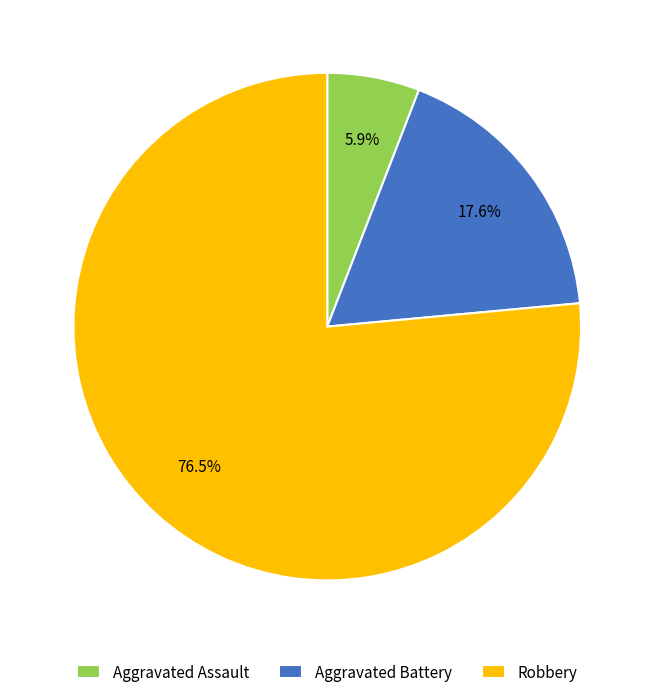

Between Aggravated Assault and Robbery, which is larger?

Robbery